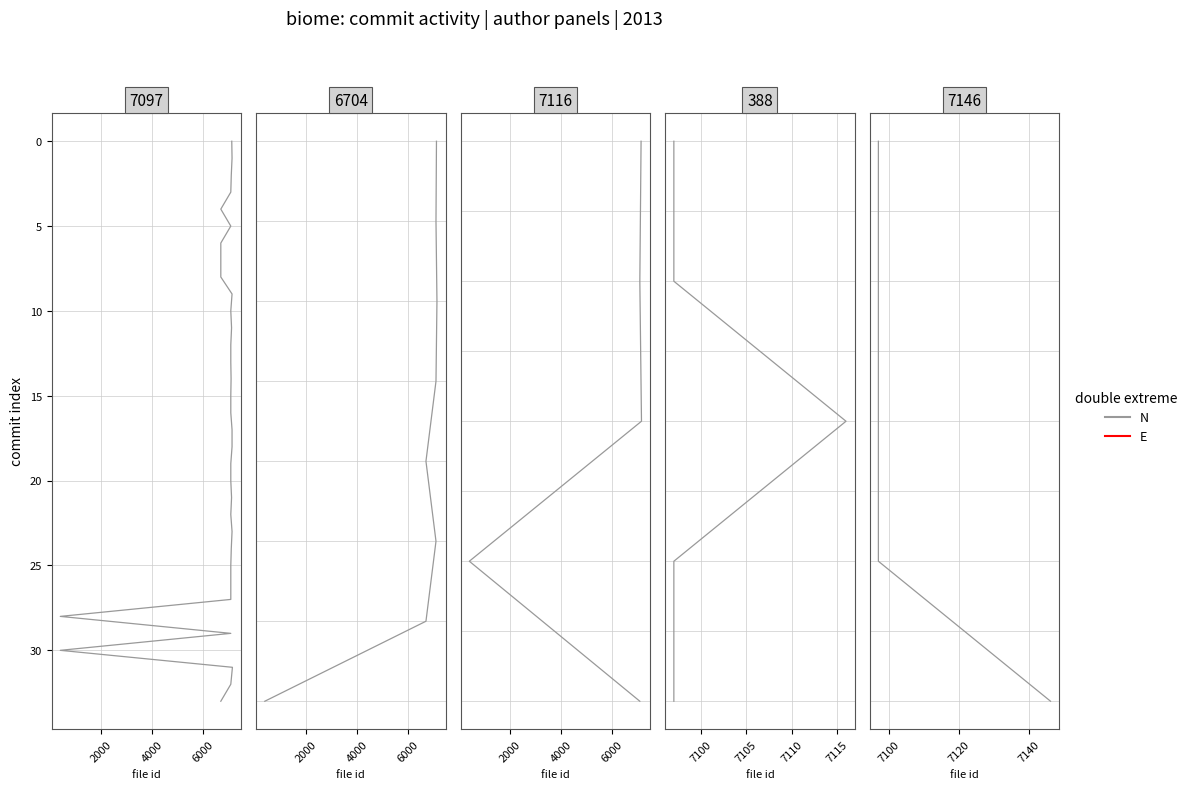

What is the value of the 5th point from the left?

4